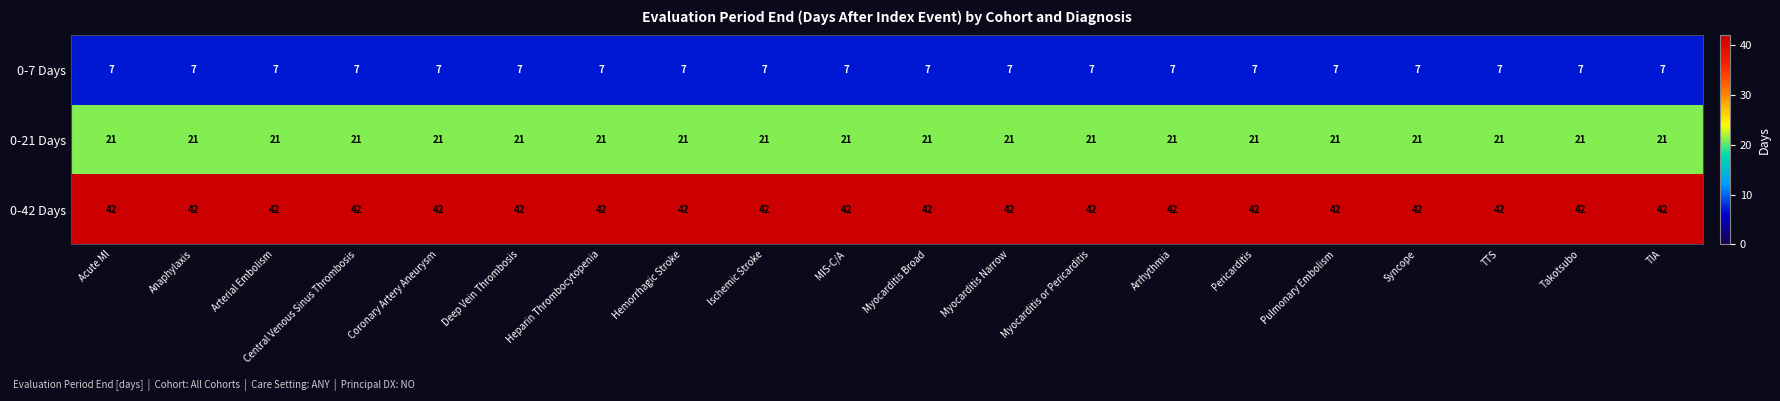

What is the total value across all series at Deep Vein Thrombosis?

70